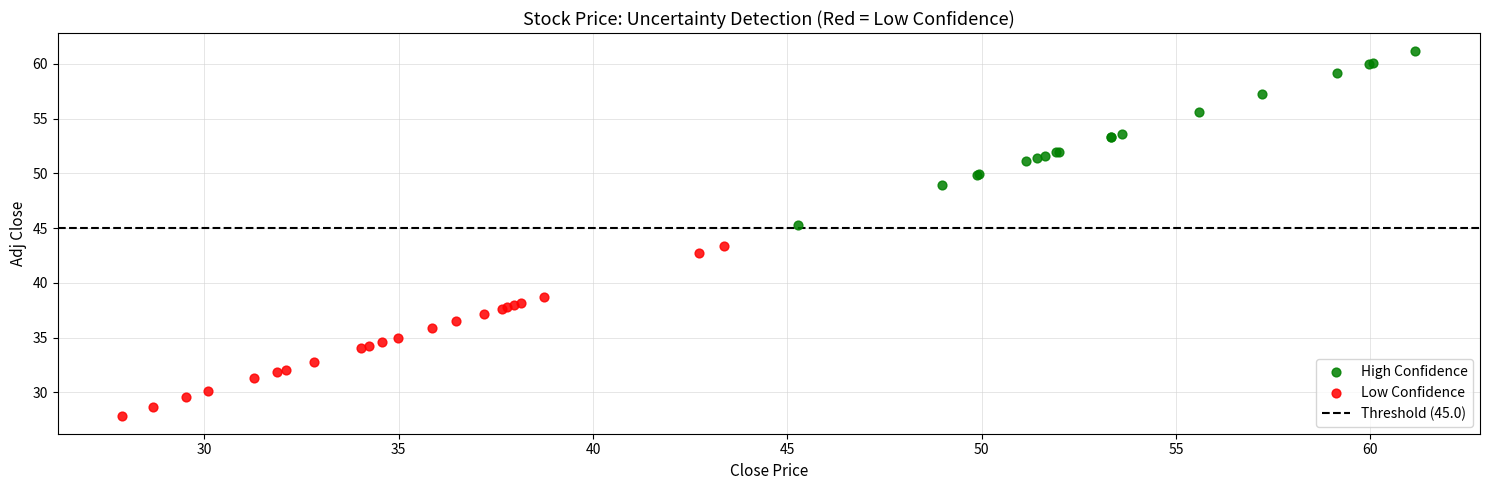

Which series reaches the minimum Y coordinate?

Low Confidence